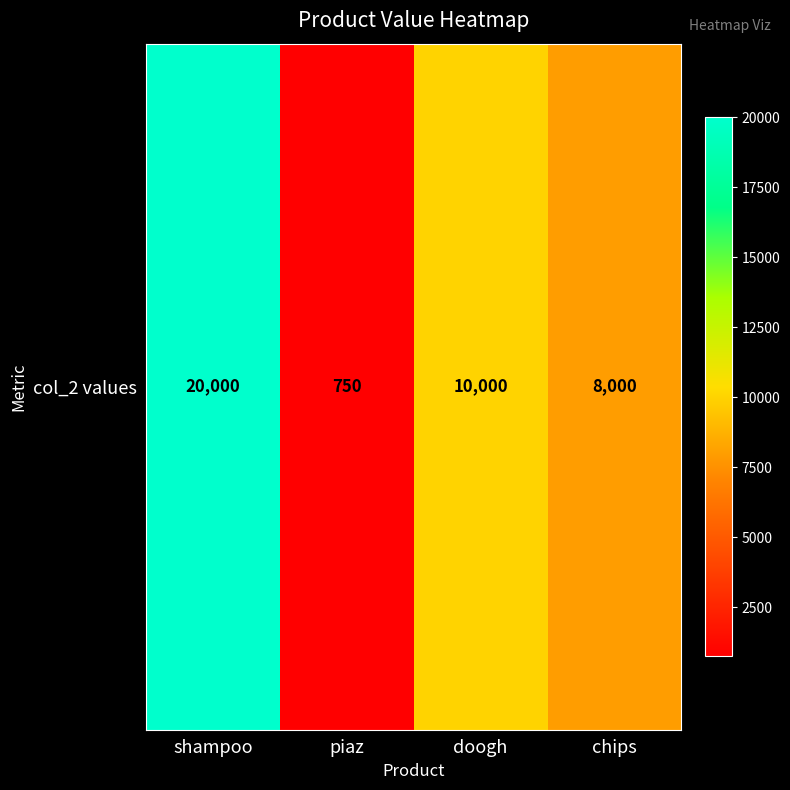

What is the minimum value shown in the chart?

750